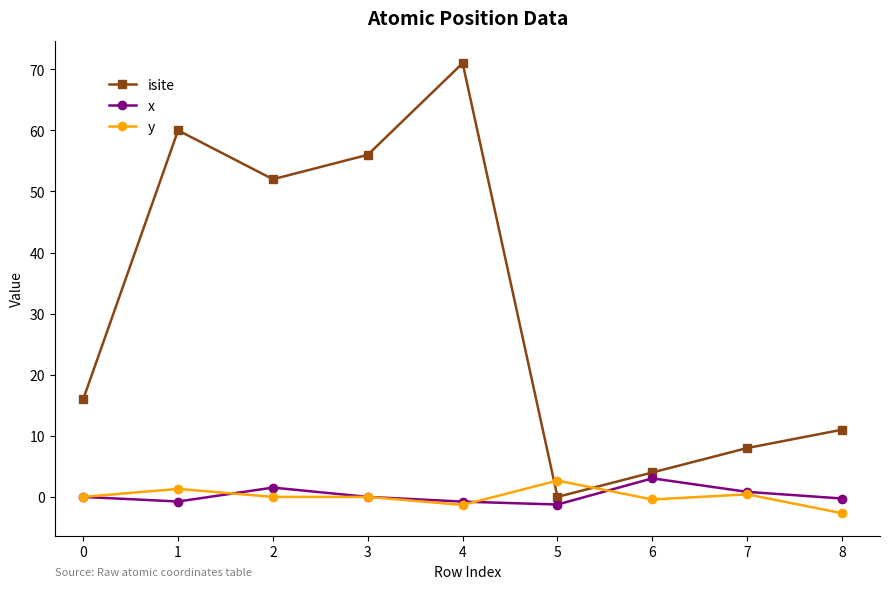

Which series has the largest total across all categories?

isite